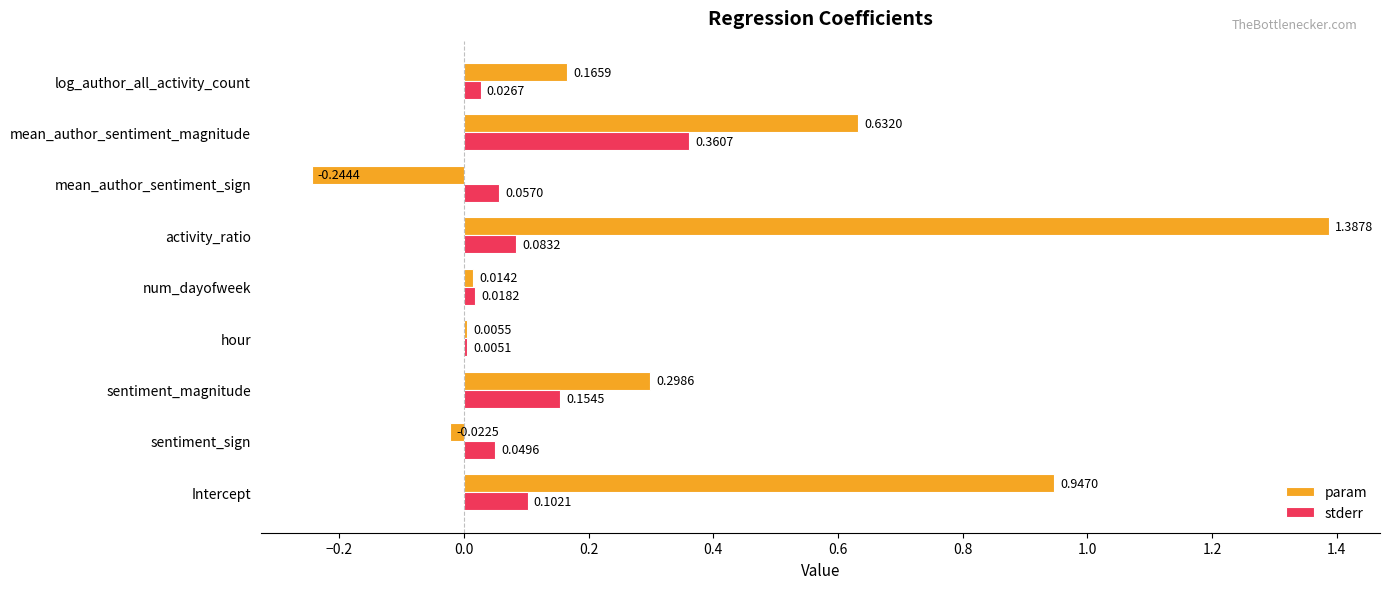

At which label does param reach its peak?

activity_ratio